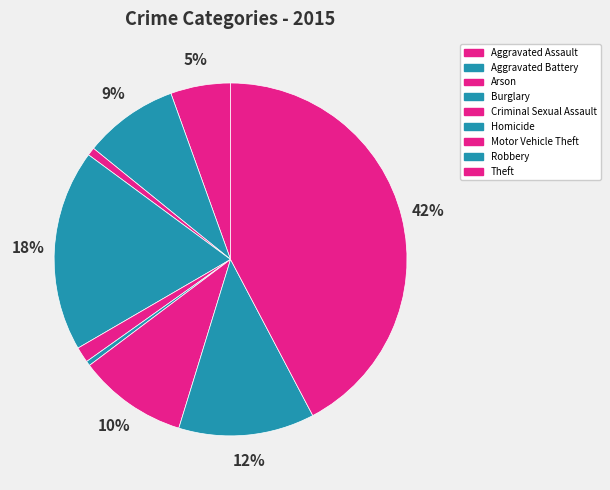

To the nearest percent, what is the average slice percentage?

11%